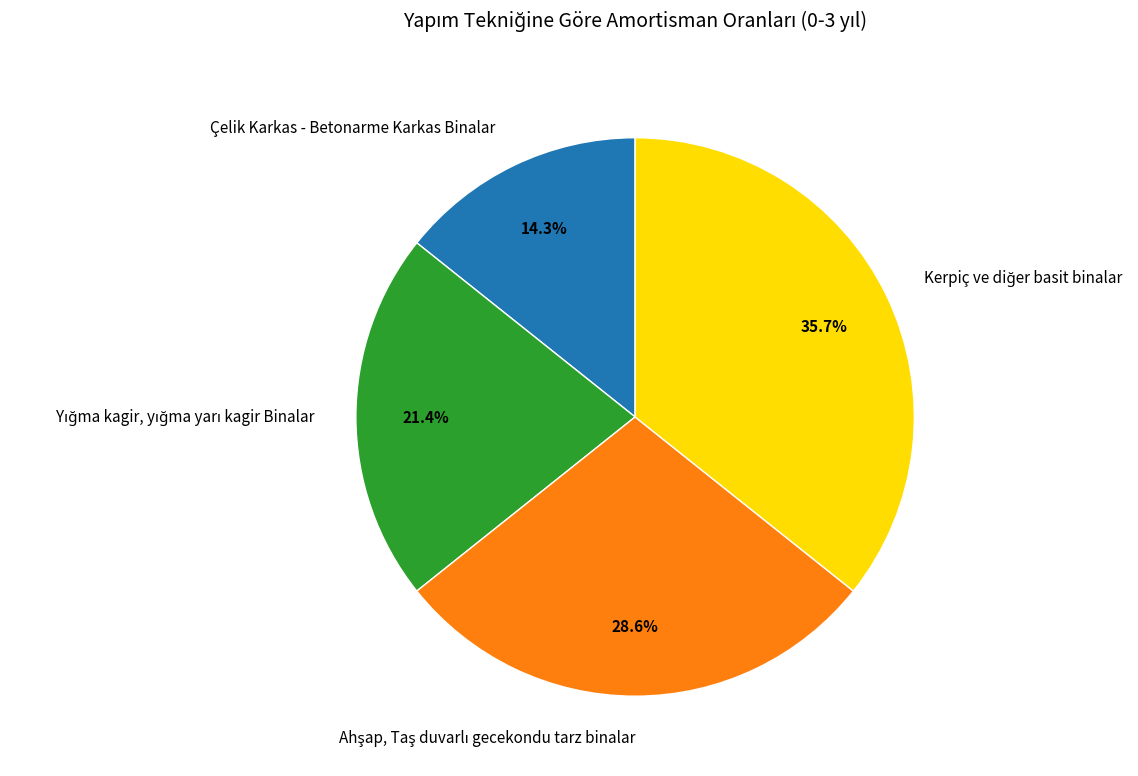

What is the smallest slice in the pie chart?

Çelik Karkas - Betonarme Karkas Binalar